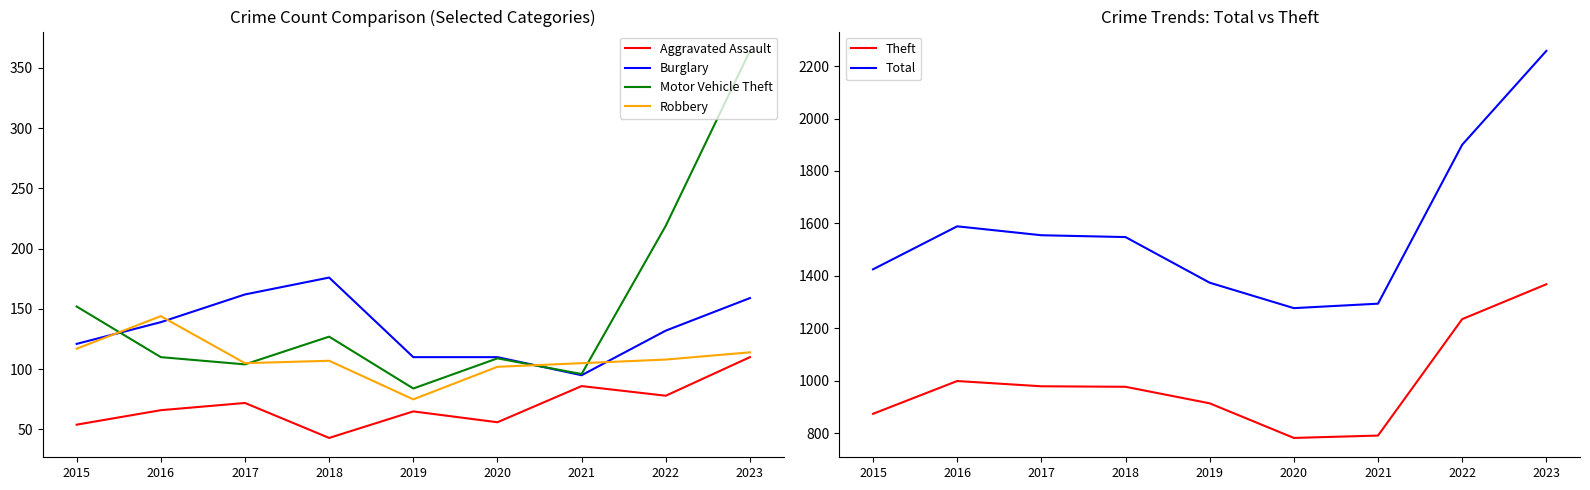

What is the value of the Total point at the 6th from the left?

1277